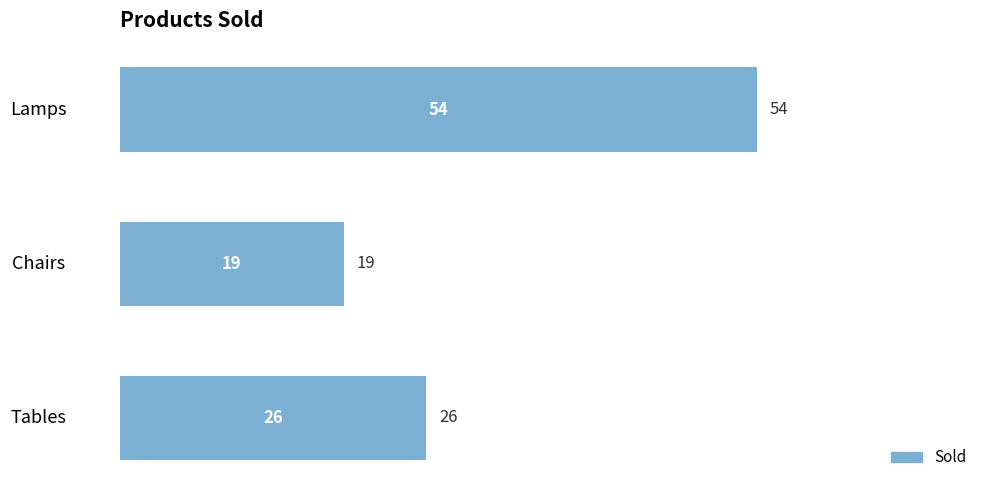

At which category does the chart reach its minimum across all series?

Chairs